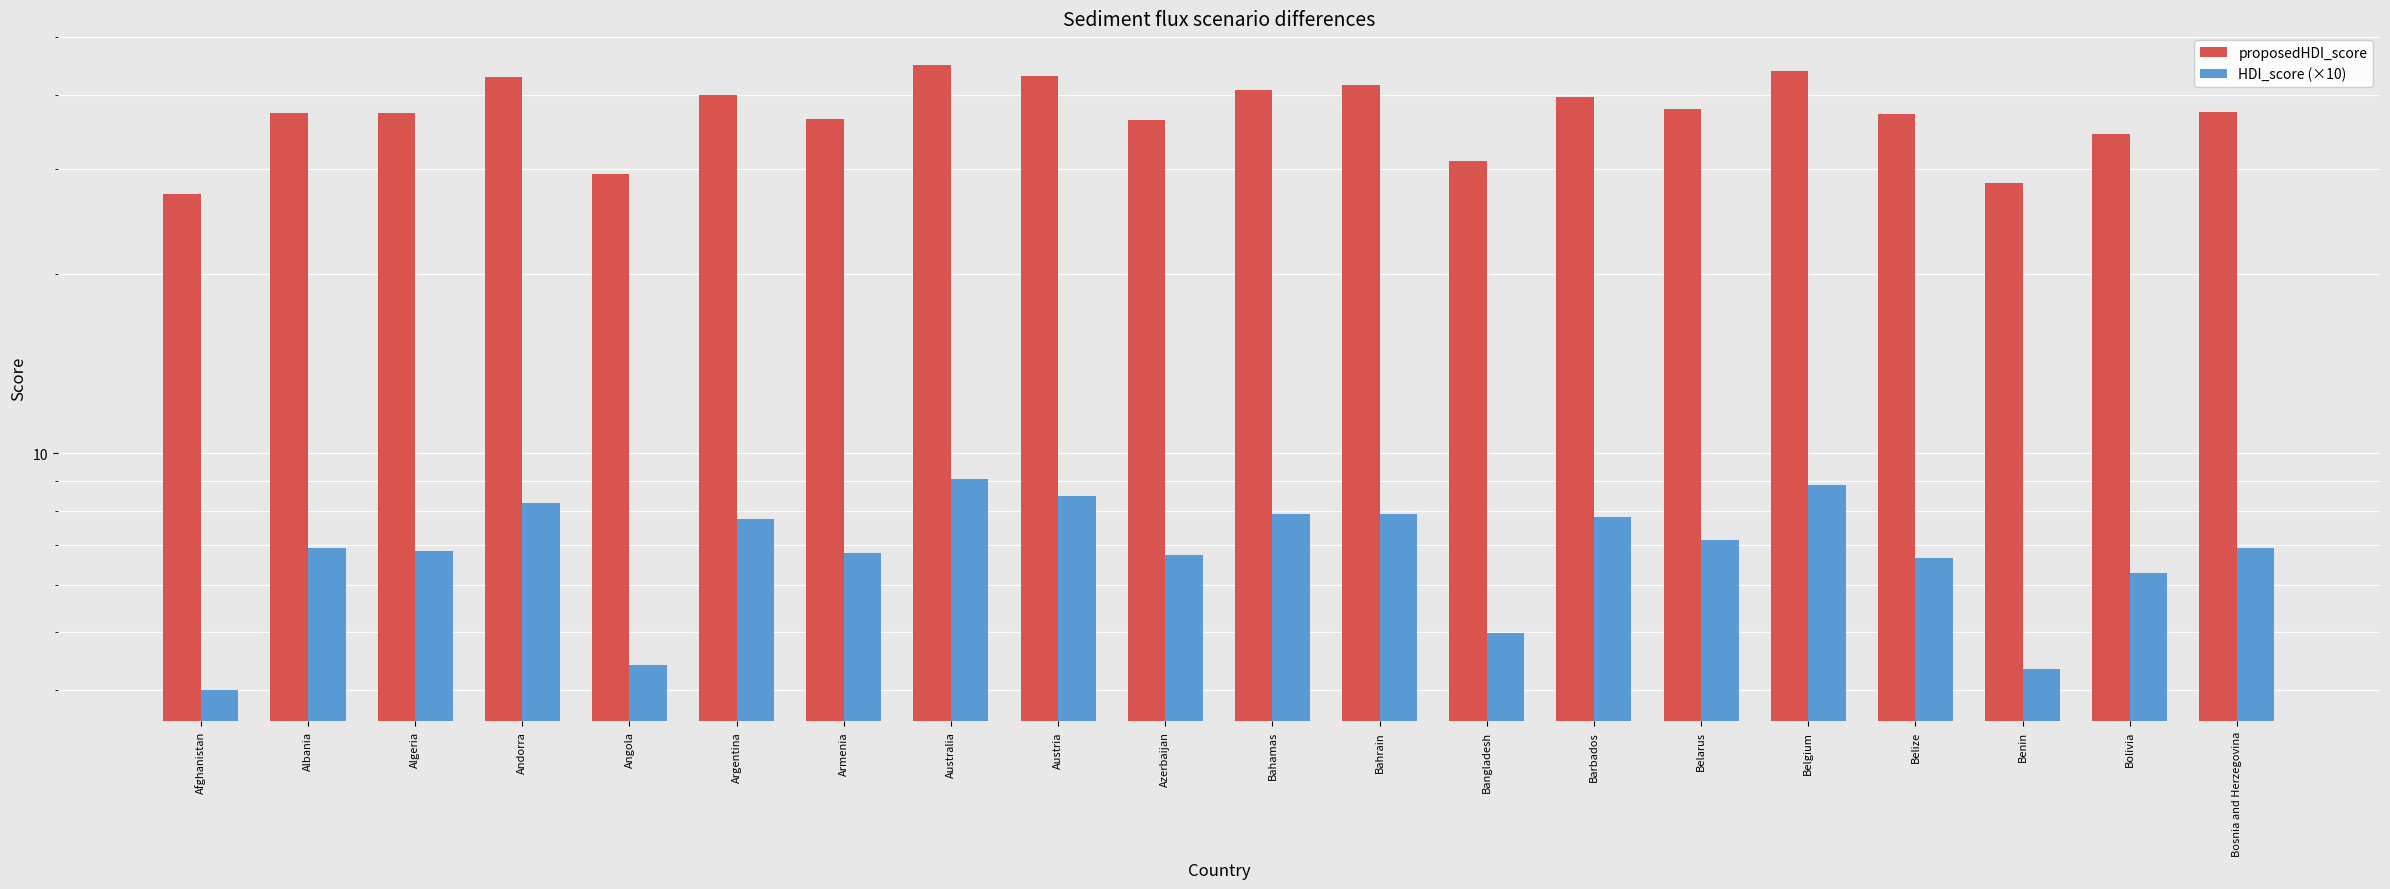

What is the label of the 13th bar from the left?

Bangladesh